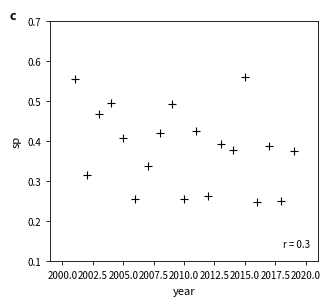

What is the range of X values (max minus min)?

18.0